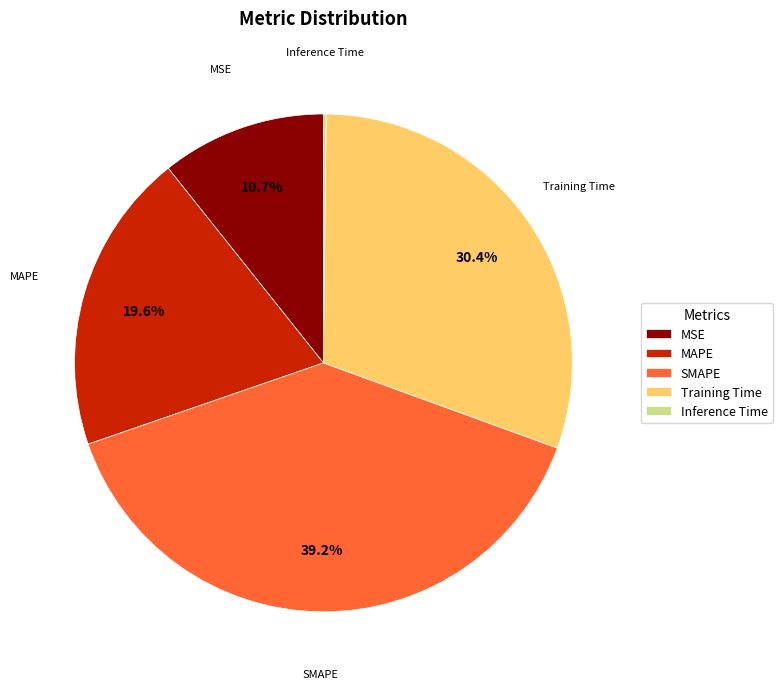

Do Training Time and SMAPE together represent more than half of the pie?

Yes